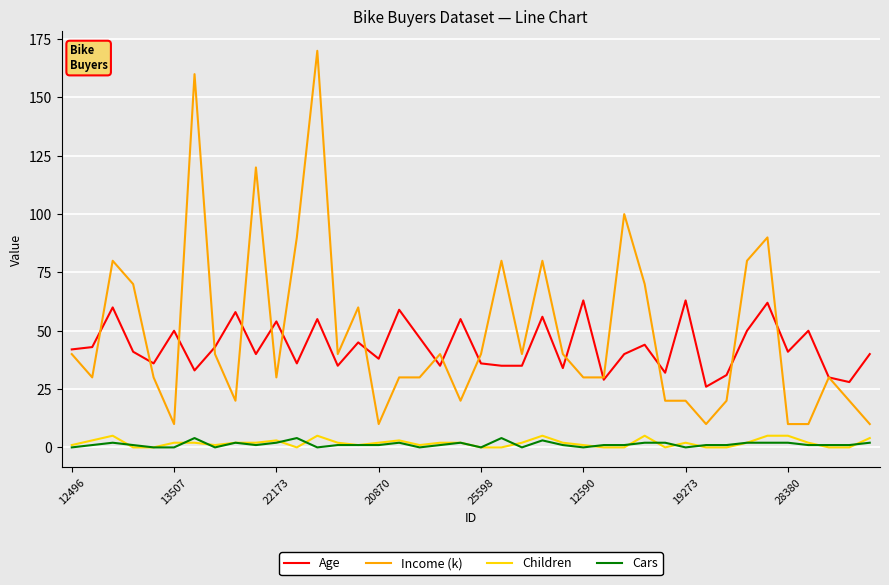

Reading left to right, transcribe all the data shown in this chart.

Age: 42	43	60	41	36	50	33	43	58	40	54	36	55	35	45	38	59	47	35	55	36	35	35	56	34	63	29	40	44	32	63	26	31	50	62	41	50	30	28	40
Income (k): 40	30	80	70	30	10	160	40	20	120	30	90	170	40	60	10	30	30	40	20	40	80	40	80	40	30	30	100	70	20	20	10	20	80	90	10	10	30	20	10
Children: 1	3	5	0	0	2	2	1	2	2	3	0	5	2	1	2	3	1	2	2	0	0	2	5	2	1	0	0	5	0	2	0	0	2	5	5	2	0	0	4
Cars: 0	1	2	1	0	0	4	0	2	1	2	4	0	1	1	1	2	0	1	2	0	4	0	3	1	0	1	1	2	2	0	1	1	2	2	2	1	1	1	2